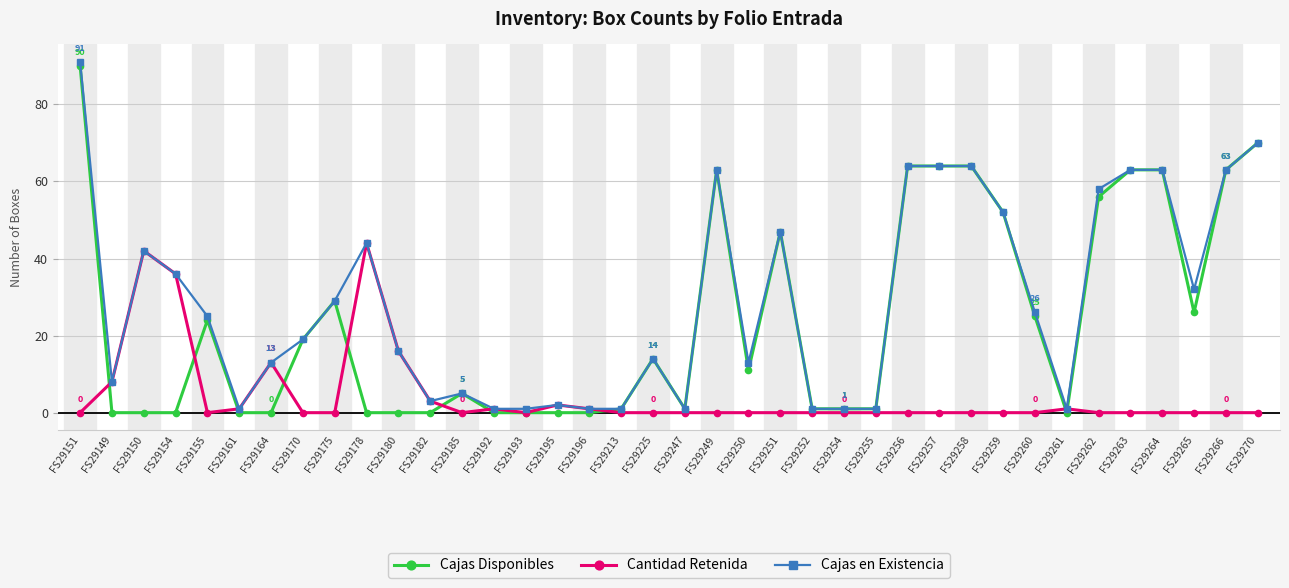

What is the label of the 37th point from the right?

FS29149